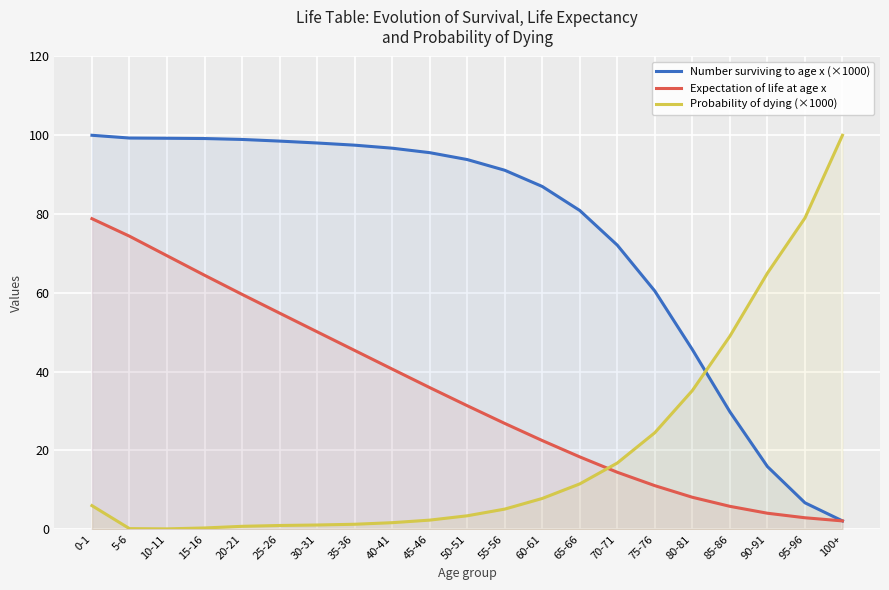

Rank the series by their average value, from lowest to highest.

Probability of dying (×1000), Expectation of life at age x, Number surviving to age x (×1000)